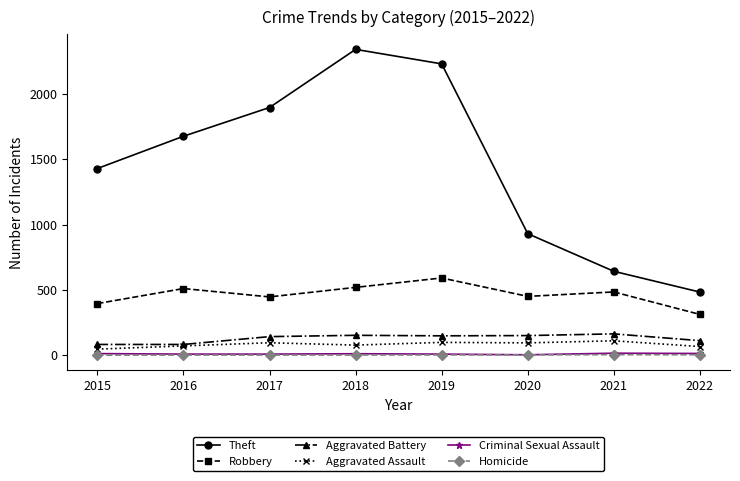

What is the value of the Homicide point at the 4th from the left?

1